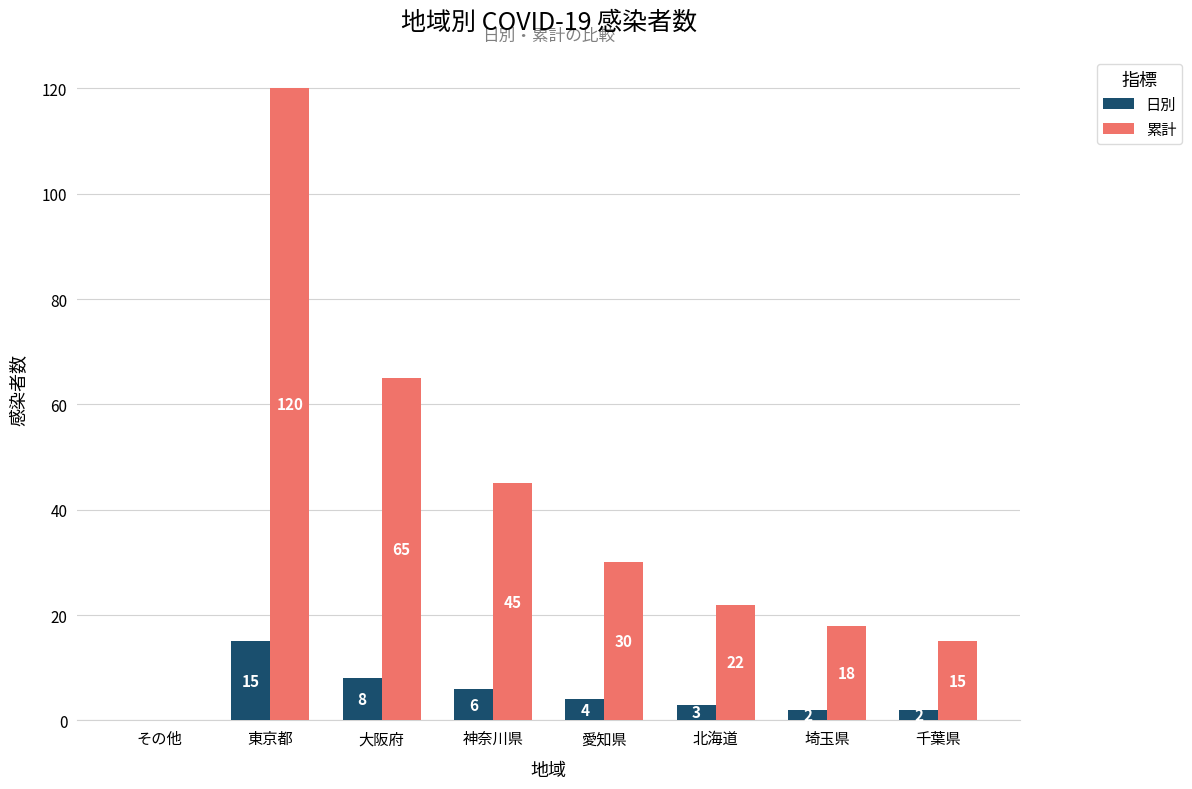

Which series changed the most between 大阪府 and 神奈川県?

累計